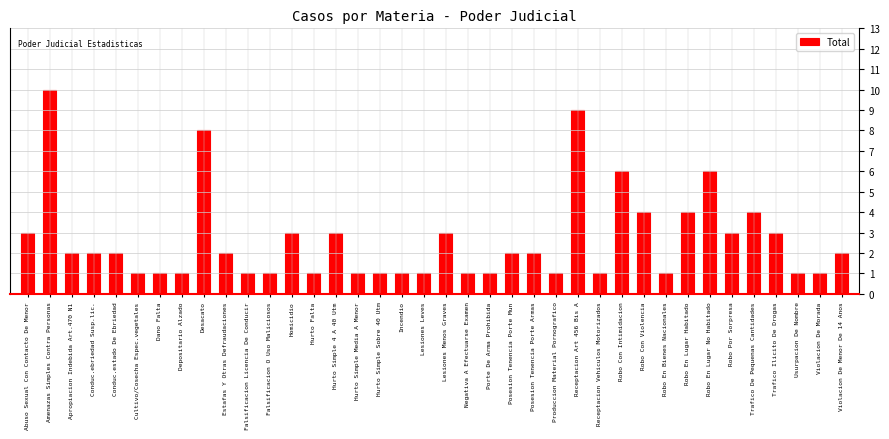

What position from the right is Falsificacion O Uso Maliciosos?

27